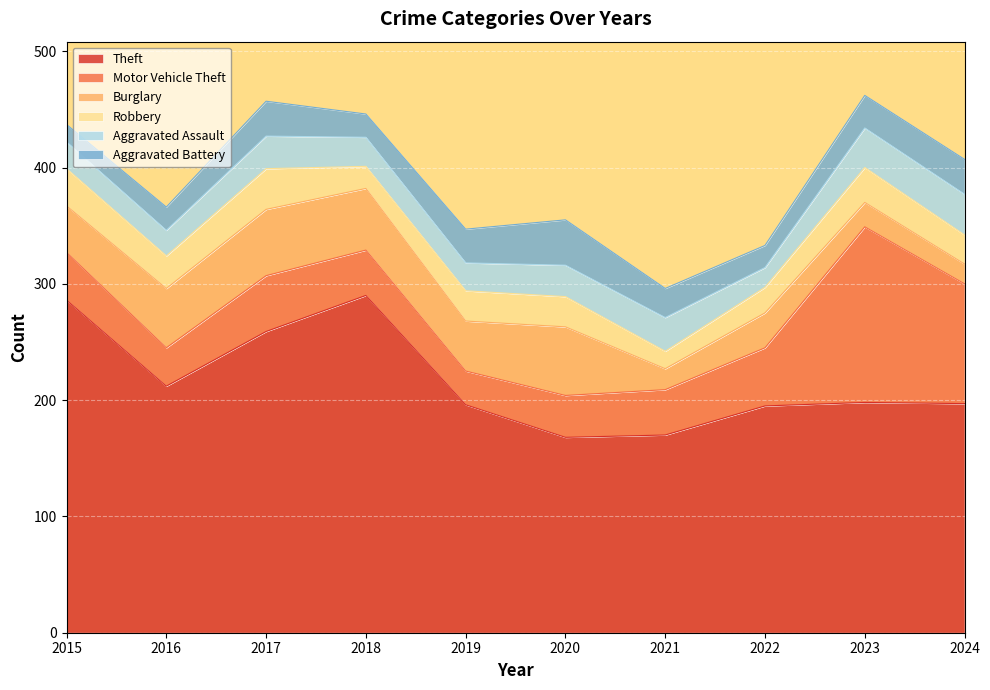

The value of Theft at 2019 is 59. True or false?

False